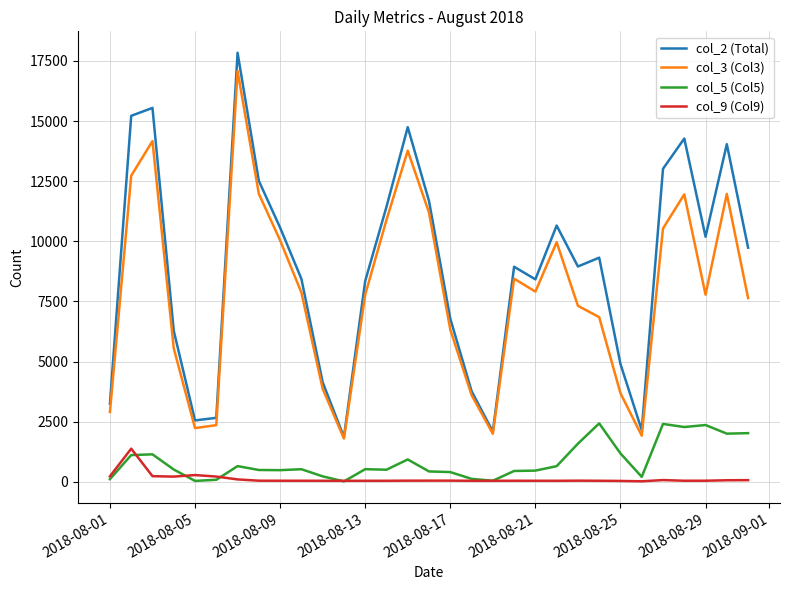

True or false: col_2 (Total) and col_9 (Col9) cross at least once.

False